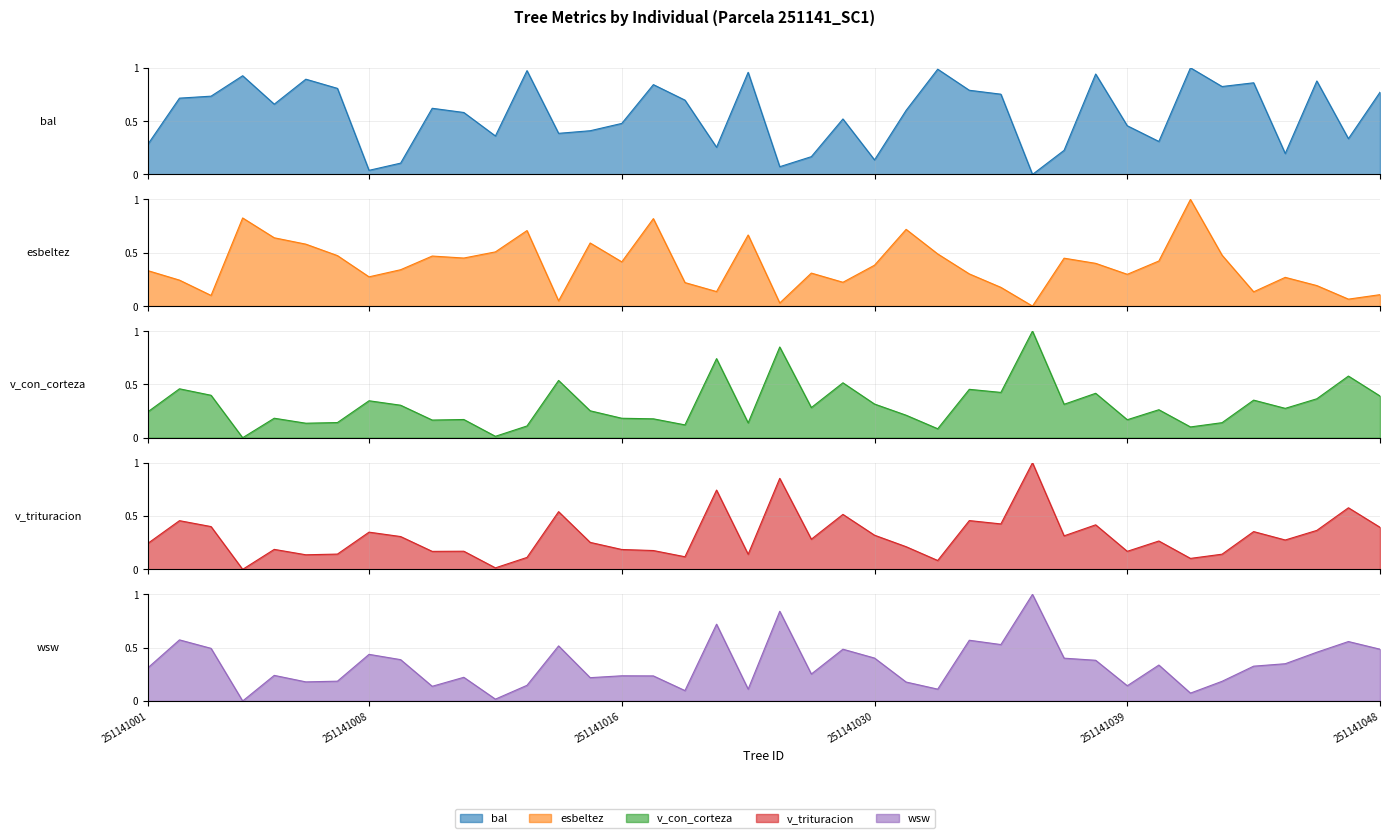

What is the value of the wsw point at the 16th from the left?

0.2